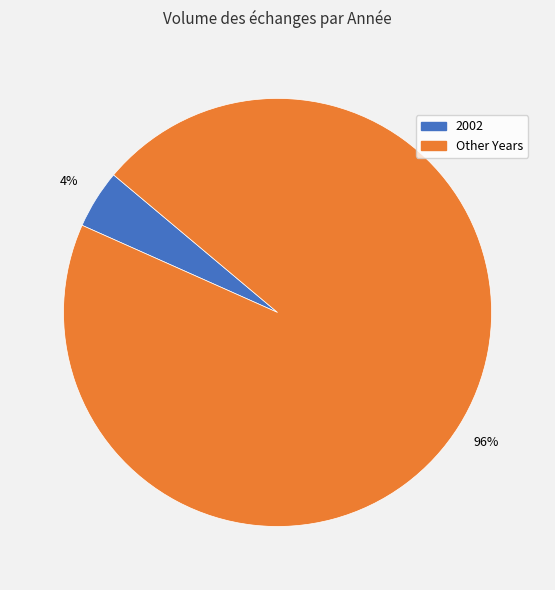

Does any single category account for the majority?

Yes